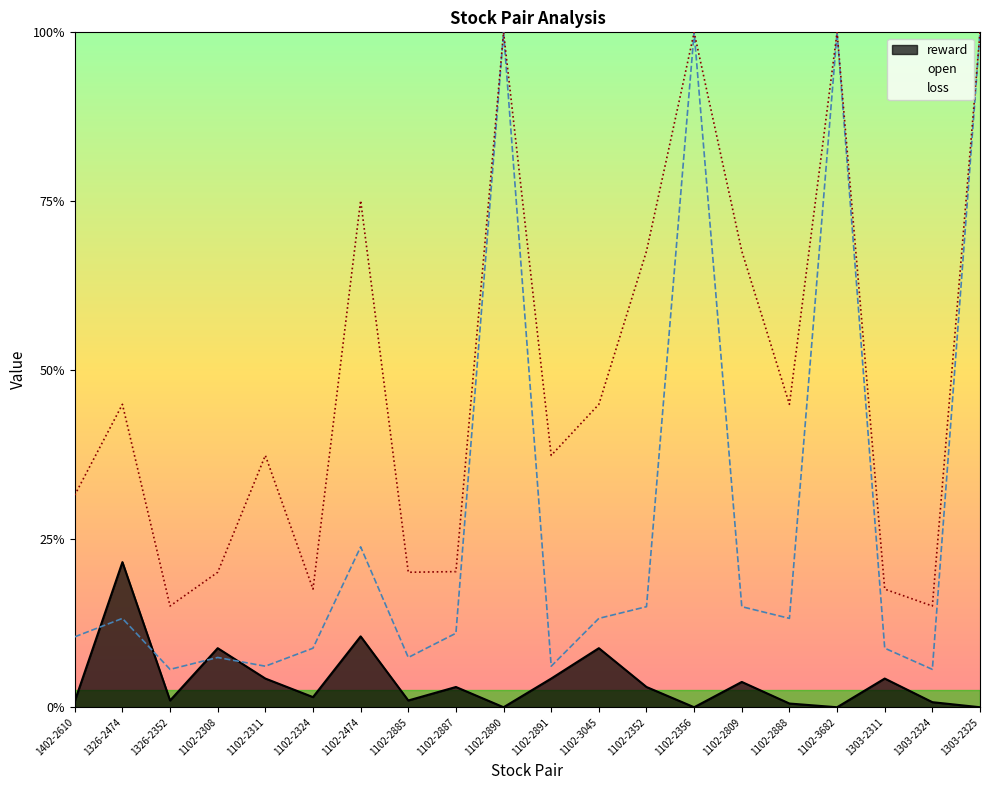

Is it true that open equals 2.2 at 1102-2887?

True